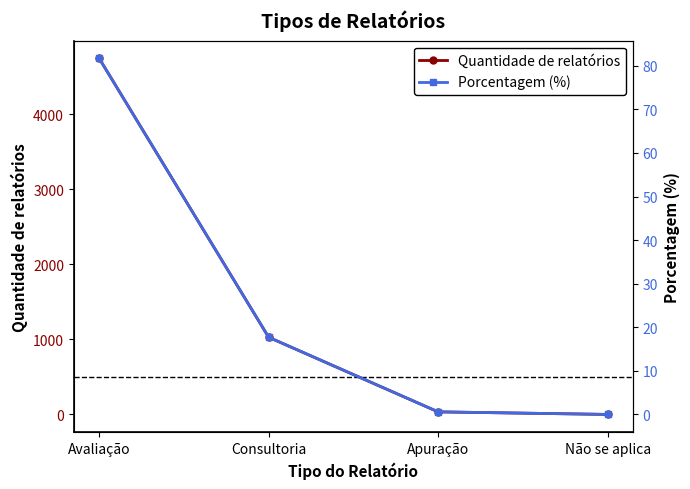

Reading right to left, list all the values displayed in this chart.

Quantidade de relatórios: 0.0	34.0	1028.0	4743.0
Porcentagem (%): 0.0	0.6	17.7	81.7